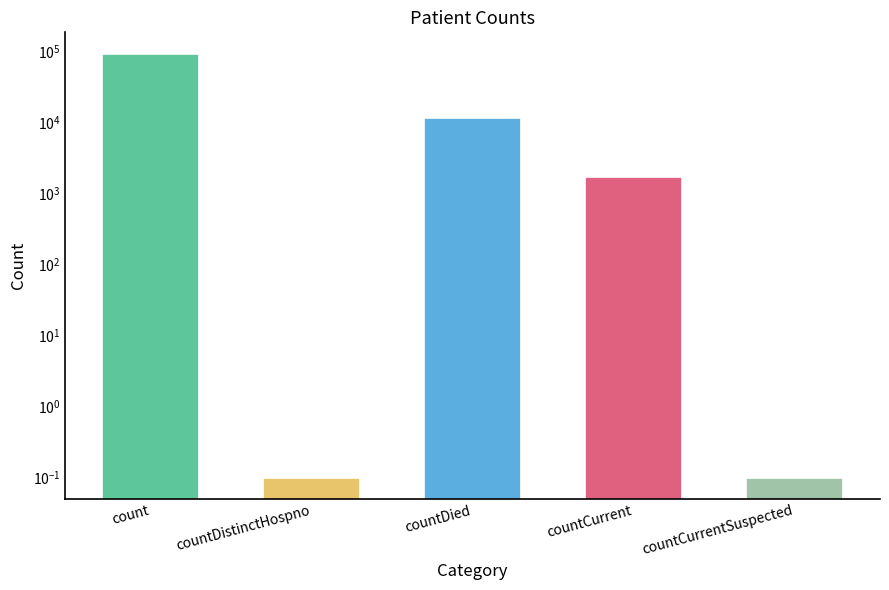

What is the average value?

21481.4